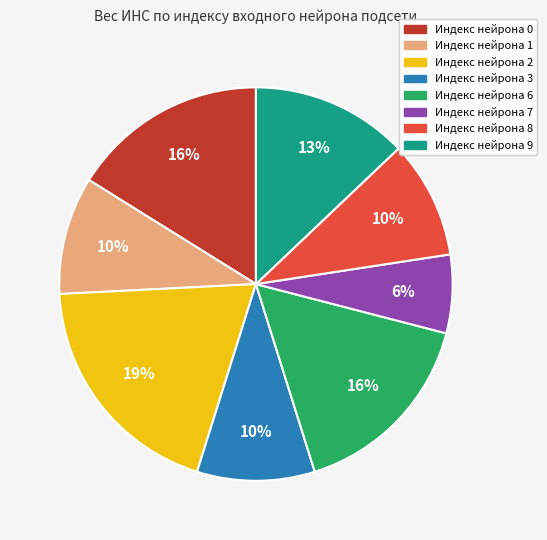

To the nearest percent, what is the average slice percentage?

12%